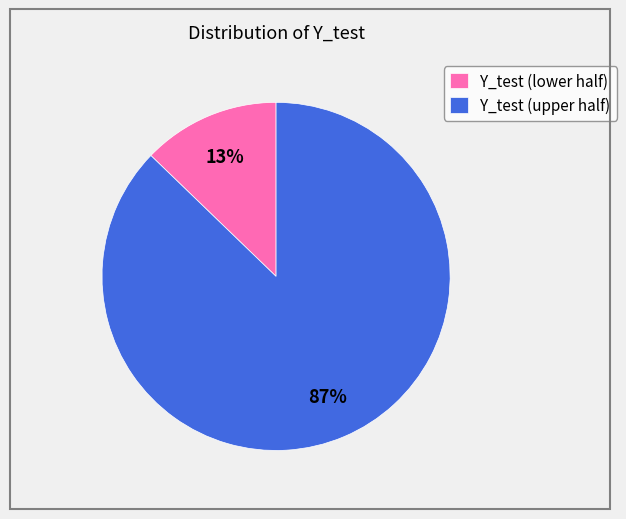

The Y_test (lower half) slice represents 6% of the pie. True or false?

False